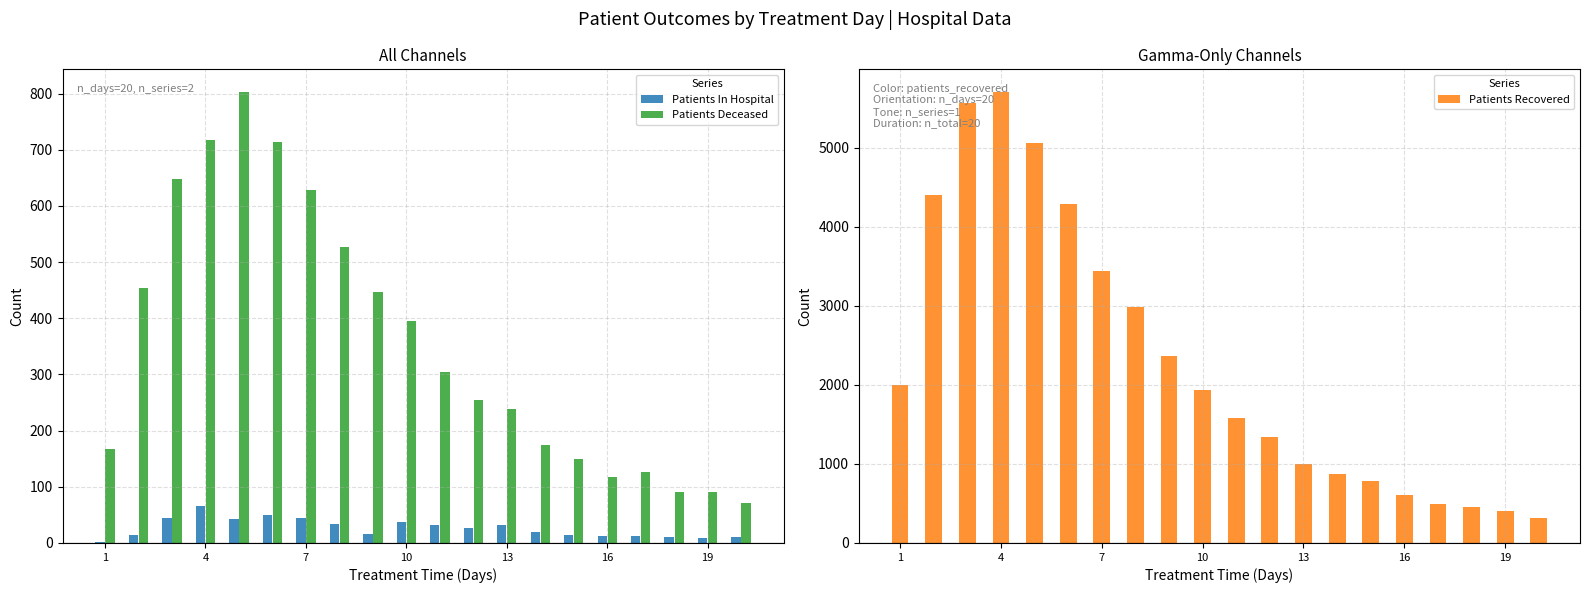

The value of Patients Recovered at 19 is 401. True or false?

True